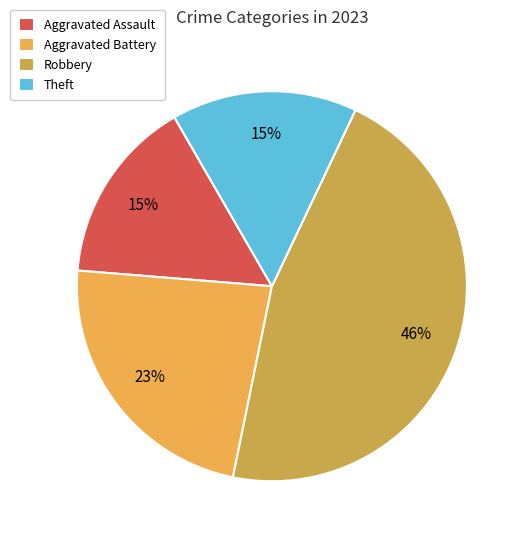

What is the ratio of the value at Aggravated Battery to the value at Aggravated Assault?

1.5